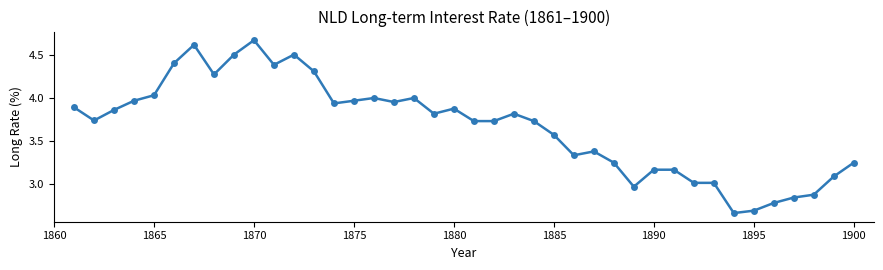

What is the difference between the maximum and minimum values?

2.0